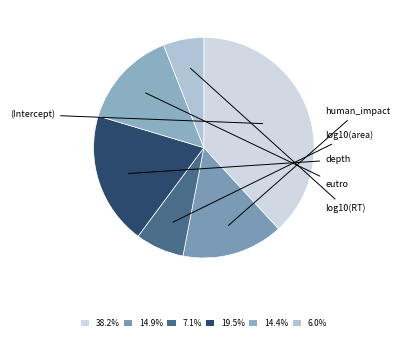

How much of the chart is everything except depth?

80.5%